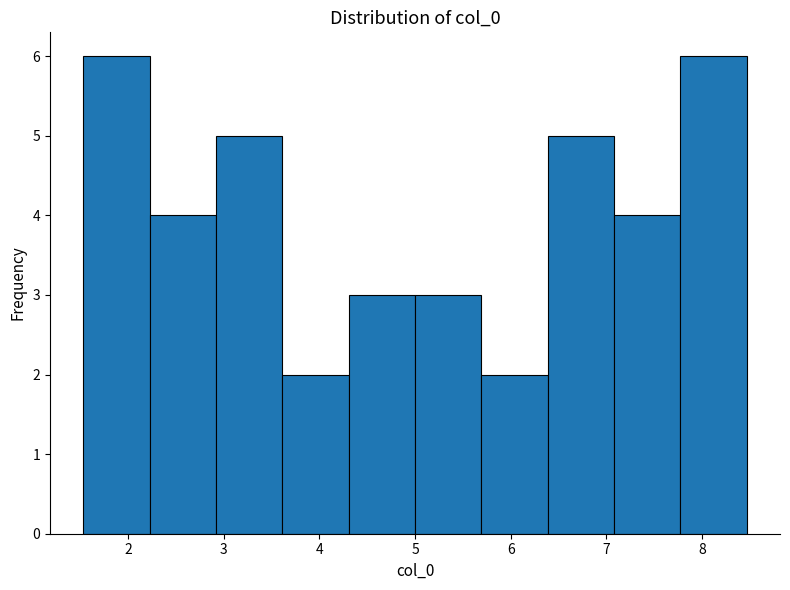

What is the height of the bar covering 7.1 to 7.8 on the x-axis? Neither the bar edges nor the heights are printed on the chart, so give them approximately, as read against the axes.

4